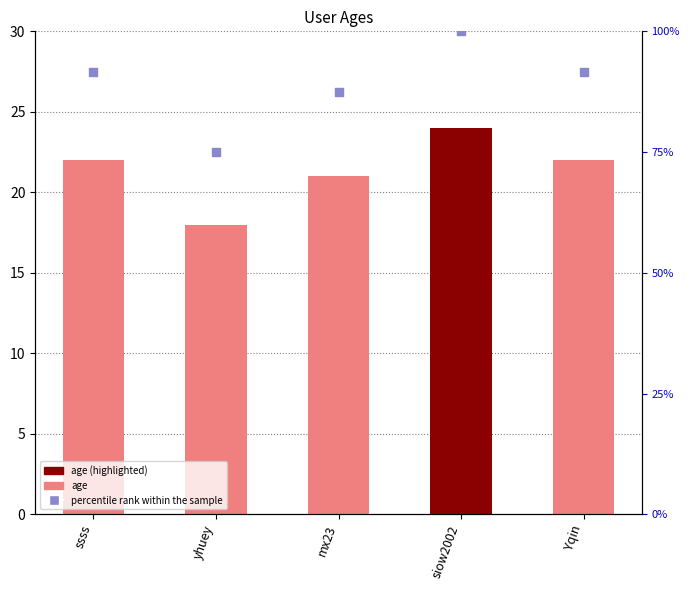

What are all the series names shown in the legend?

age, percentile rank within the sample